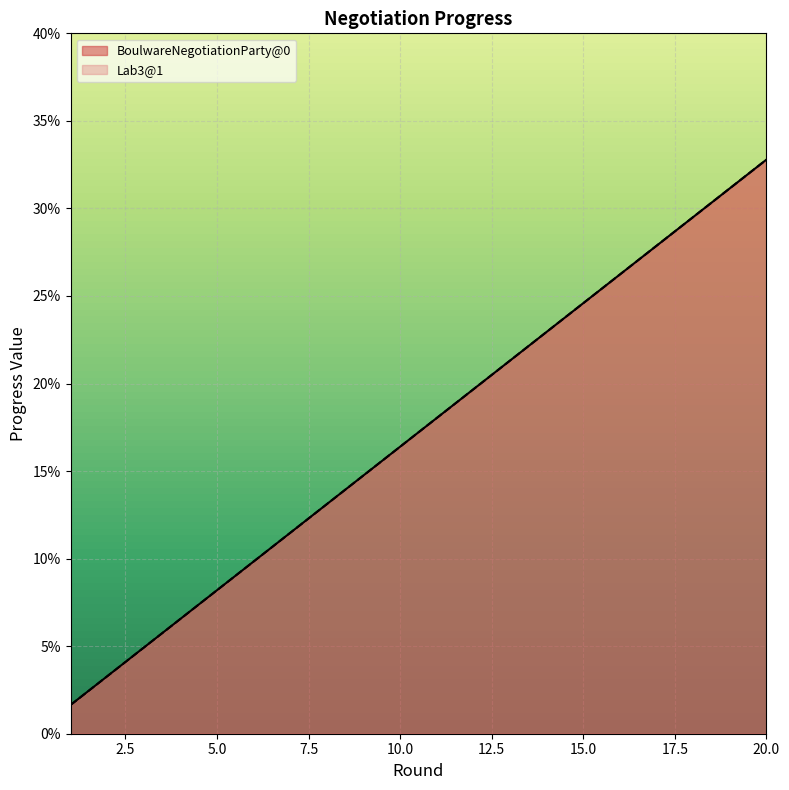

Reading left to right, what are all the values shown in this chart?

BoulwareNegotiationParty@0: 0.0	0.0	0.0	0.1	0.1	0.1	0.1	0.1	0.1	0.2	0.2	0.2	0.2	0.2	0.2	0.3	0.3	0.3	0.3	0.3
Lab3@1: 0.0	0.0	0.0	0.1	0.1	0.1	0.1	0.1	0.1	0.2	0.2	0.2	0.2	0.2	0.2	0.3	0.3	0.3	0.3	0.3